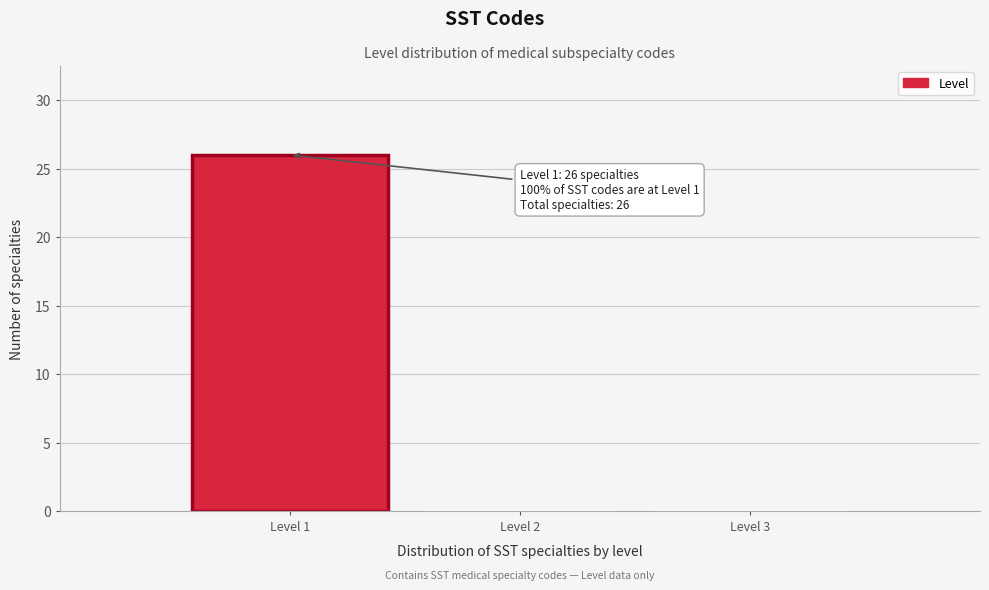

Which range on the x-axis has the tallest bar?

0.5 to 1.5